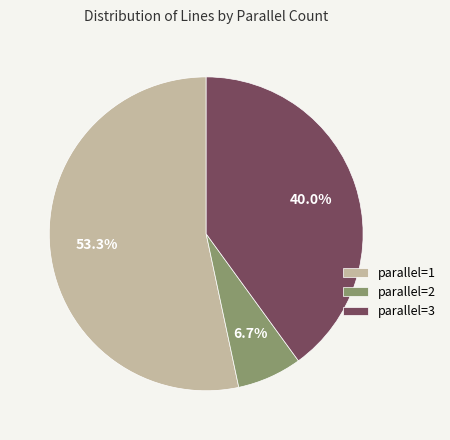

Rank the categories by value from lowest to highest.

parallel=2, parallel=3, parallel=1